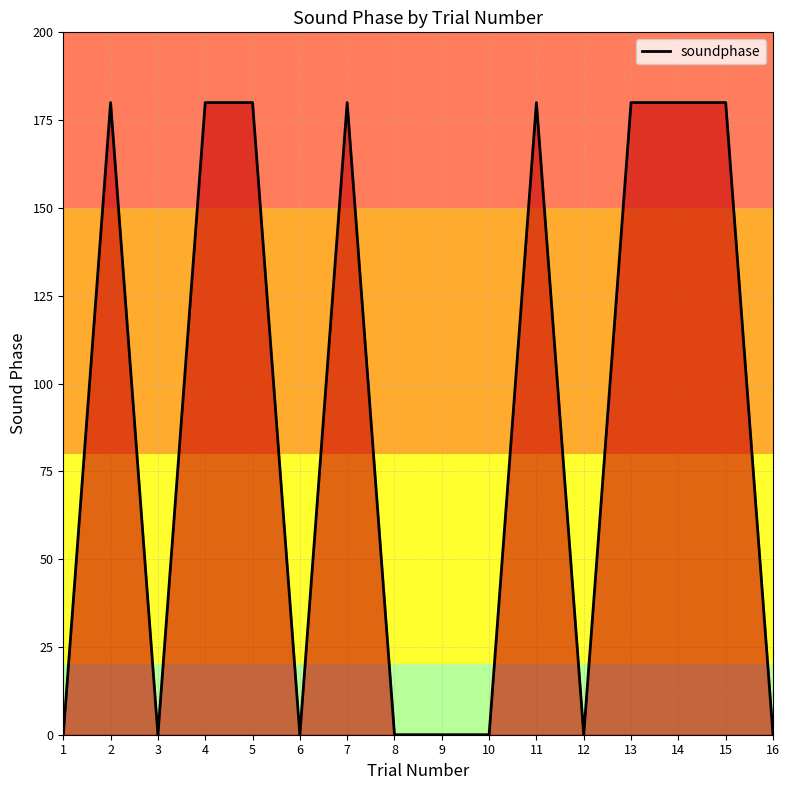

Read the value at 4.

180